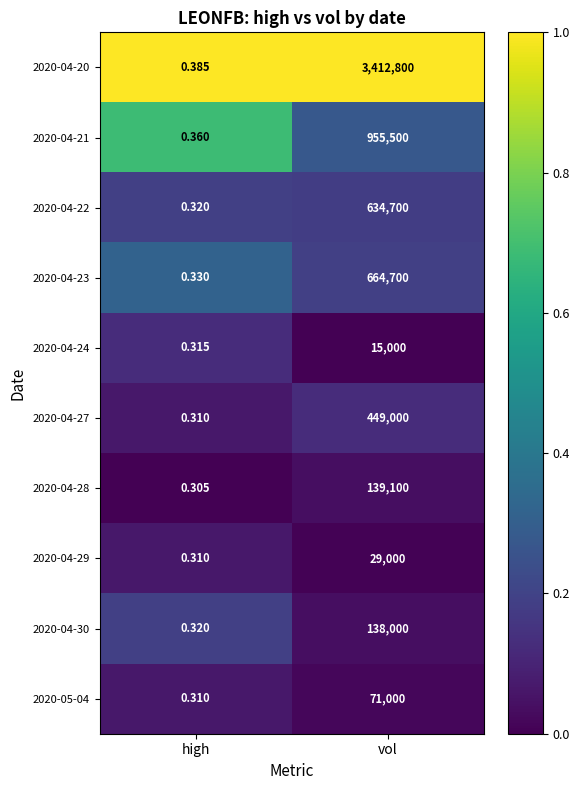

How many values in the 2020-04-21 series are below 955500?

1